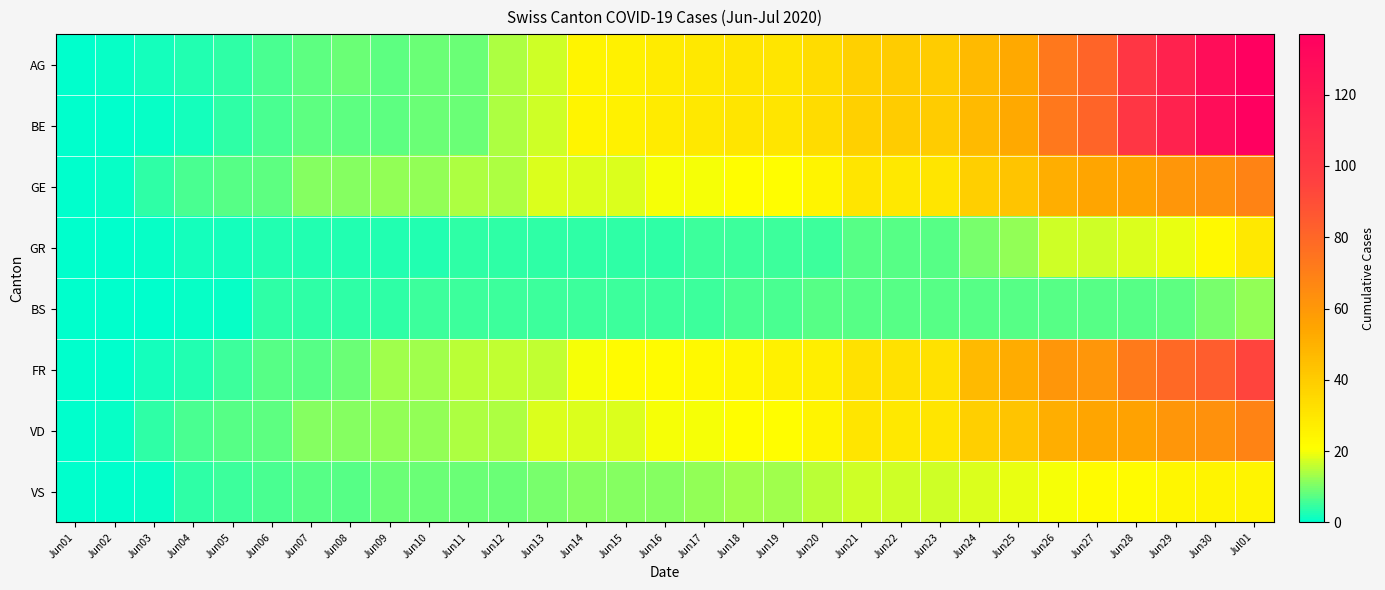

Reading right to left, what are all the values shown in this chart?

AG: Jul01=137	Jun30=128	Jun29=115	Jun28=102	Jun27=81	Jun26=73	Jun25=53	Jun24=47	Jun23=40	Jun22=40	Jun21=38	Jun20=34	Jun19=30	Jun18=30	Jun17=29	Jun16=28	Jun15=26	Jun14=25	Jun13=17	Jun12=14	Jun11=9	Jun10=9	Jun09=8	Jun08=9	Jun07=8	Jun06=6	Jun05=4	Jun04=3	Jun03=2	Jun02=1	Jun01=0
BE: Jul01=137	Jun30=128	Jun29=115	Jun28=102	Jun27=81	Jun26=73	Jun25=53	Jun24=47	Jun23=40	Jun22=40	Jun21=38	Jun20=34	Jun19=30	Jun18=30	Jun17=29	Jun16=28	Jun15=26	Jun14=25	Jun13=17	Jun12=14	Jun11=9	Jun10=9	Jun09=8	Jun08=8	Jun07=8	Jun06=6	Jun05=4	Jun04=2	Jun03=1	Jun02=0	Jun01=0
GE: Jul01=68	Jun30=63	Jun29=61	Jun28=56	Jun27=55	Jun26=51	Jun25=43	Jun24=39	Jun23=30	Jun22=29	Jun21=30	Jun20=25	Jun19=21	Jun18=21	Jun17=20	Jun16=20	Jun15=18	Jun14=18	Jun13=18	Jun12=14	Jun11=14	Jun10=12	Jun09=12	Jun08=11	Jun07=11	Jun06=8	Jun05=7	Jun04=6	Jun03=4	Jun02=1	Jun01=0
GR: Jul01=29	Jun30=23	Jun29=19	Jun28=18	Jun27=17	Jun26=17	Jun25=12	Jun24=10	Jun23=7	Jun22=7	Jun21=7	Jun20=5	Jun19=5	Jun18=5	Jun17=5	Jun16=4	Jun15=4	Jun14=4	Jun13=4	Jun12=4	Jun11=4	Jun10=3	Jun09=3	Jun08=3	Jun07=3	Jun06=3	Jun05=2	Jun04=2	Jun03=1	Jun02=0	Jun01=0
BS: Jul01=12	Jun30=10	Jun29=8	Jun28=7	Jun27=7	Jun26=7	Jun25=7	Jun24=7	Jun23=7	Jun22=7	Jun21=7	Jun20=7	Jun19=6	Jun18=6	Jun17=5	Jun16=5	Jun15=5	Jun14=5	Jun13=5	Jun12=5	Jun11=5	Jun10=5	Jun09=4	Jun08=4	Jun07=4	Jun06=4	Jun05=1	Jun04=1	Jun03=0	Jun02=0	Jun01=0
FR: Jul01=94	Jun30=84	Jun29=79	Jun28=72	Jun27=61	Jun26=61	Jun25=52	Jun24=47	Jun23=32	Jun22=32	Jun21=32	Jun20=27	Jun19=26	Jun18=24	Jun17=23	Jun16=22	Jun15=22	Jun14=20	Jun13=16	Jun12=16	Jun11=15	Jun10=13	Jun09=13	Jun08=9	Jun07=7	Jun06=7	Jun05=5	Jun04=3	Jun03=2	Jun02=0	Jun01=0
VD: Jul01=68	Jun30=63	Jun29=61	Jun28=56	Jun27=55	Jun26=51	Jun25=43	Jun24=39	Jun23=30	Jun22=29	Jun21=30	Jun20=25	Jun19=21	Jun18=21	Jun17=20	Jun16=20	Jun15=18	Jun14=18	Jun13=18	Jun12=14	Jun11=14	Jun10=12	Jun09=12	Jun08=11	Jun07=11	Jun06=8	Jun05=7	Jun04=6	Jun03=4	Jun02=1	Jun01=0
VS: Jul01=25	Jun30=25	Jun29=24	Jun28=22	Jun27=22	Jun26=20	Jun25=19	Jun24=18	Jun23=17	Jun22=17	Jun21=17	Jun20=15	Jun19=13	Jun18=13	Jun17=12	Jun16=11	Jun15=11	Jun14=11	Jun13=10	Jun12=9	Jun11=9	Jun10=9	Jun09=9	Jun08=7	Jun07=7	Jun06=6	Jun05=5	Jun04=4	Jun03=1	Jun02=0	Jun01=0